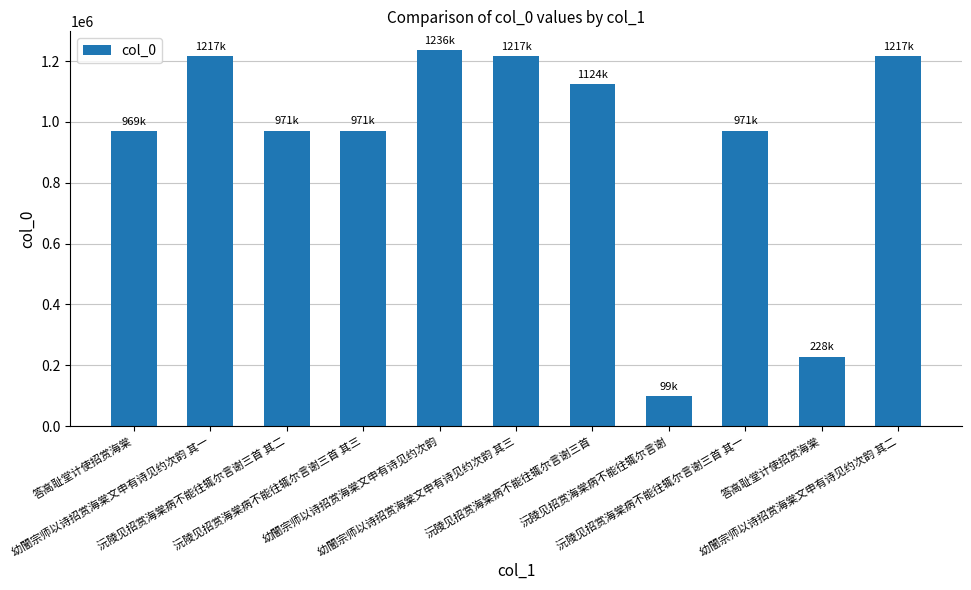

How many bars are there in total?

11